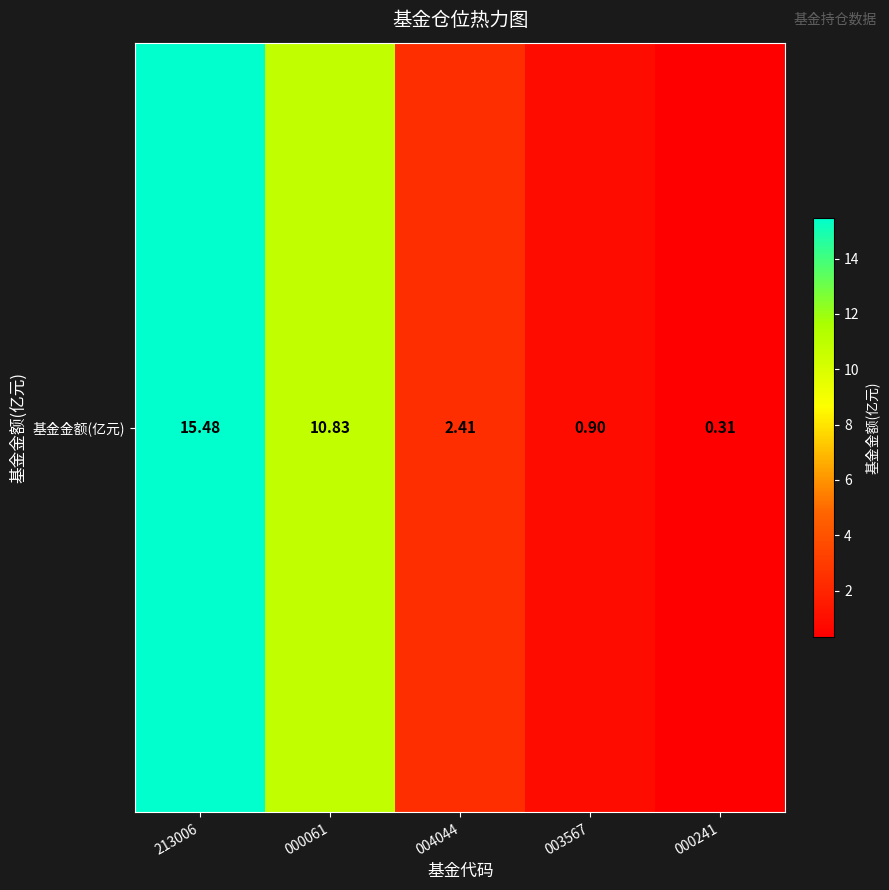

Between 000241 and 000061, which is larger?

000061